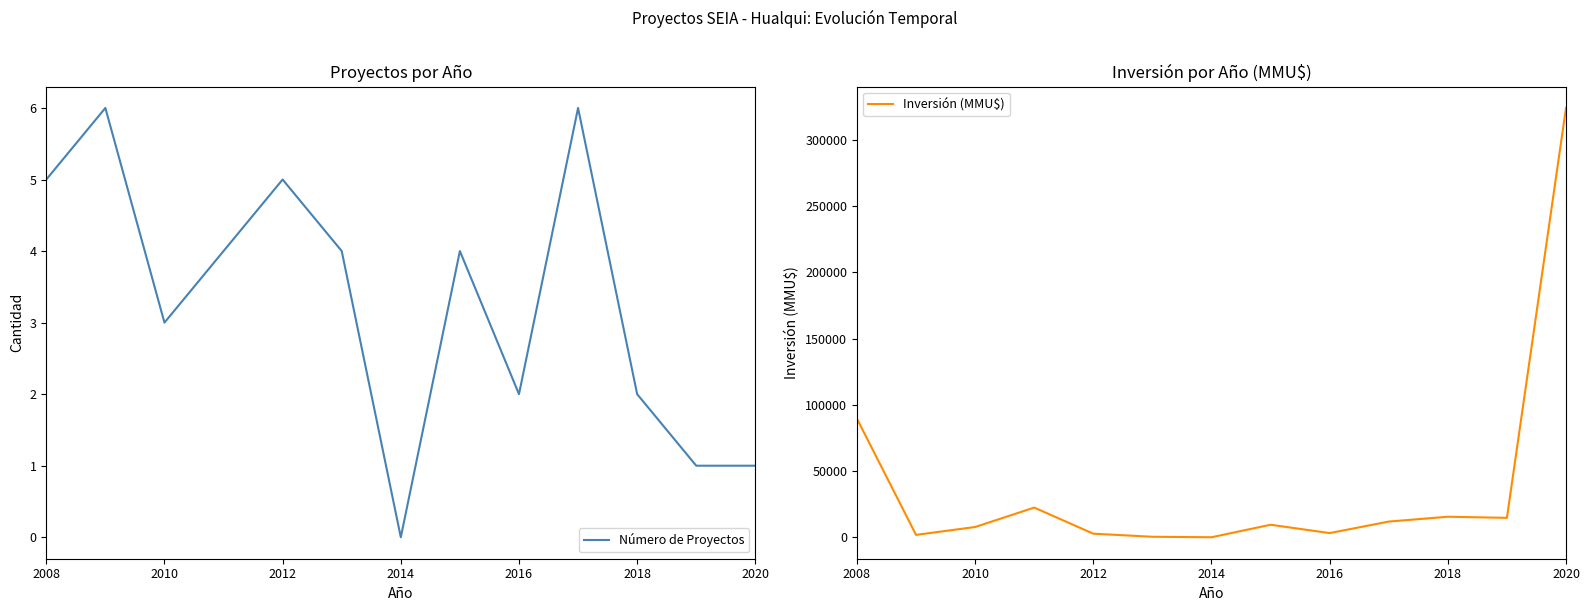

At which label does Número de Proyectos first exceed 4?

2008